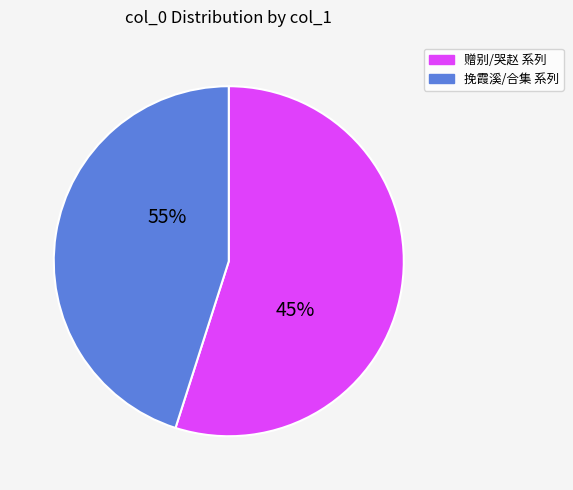

The 哭赵子夷县丞二首 slice represents 25% of the pie. True or false?

False